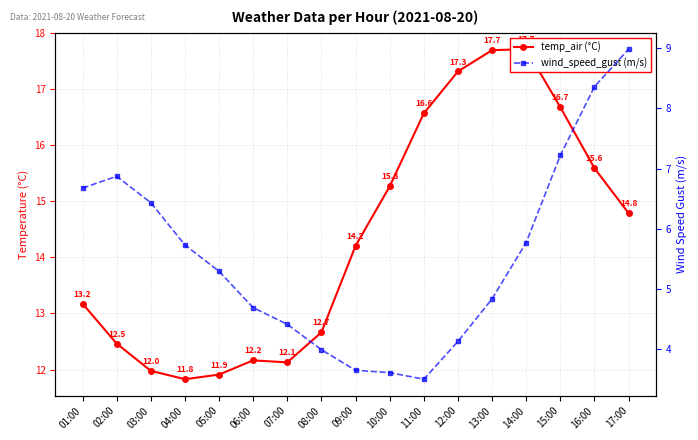

True or false: temp_air (°C) and wind_speed_gust (m/s) cross at least once.

False